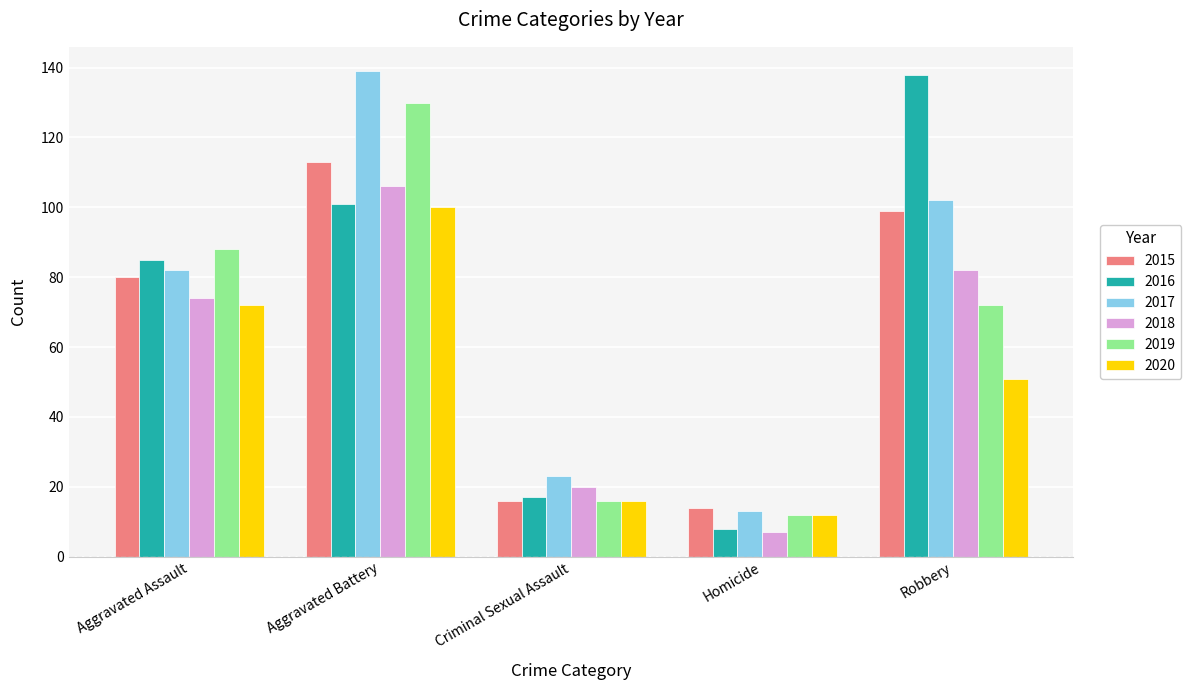

What are all the series names shown in the legend?

2015, 2016, 2017, 2018, 2019, 2020